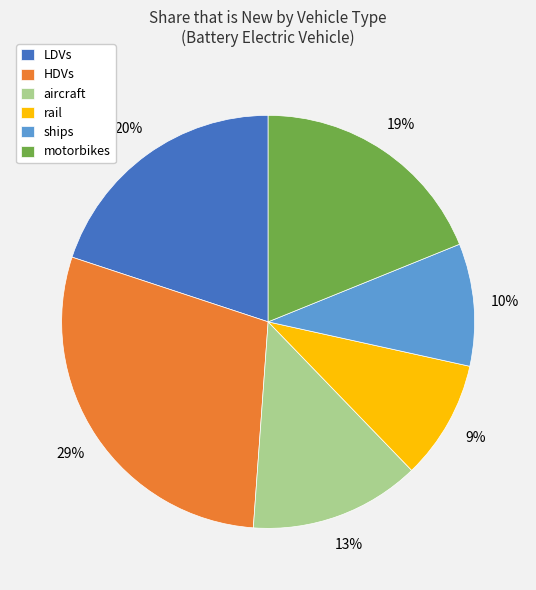

Does any single category account for the majority?

No